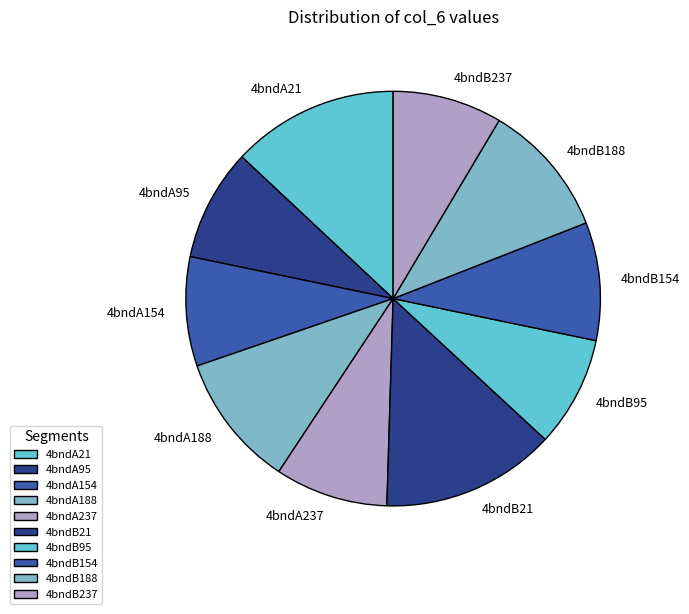

How many segments does this pie chart have?

10